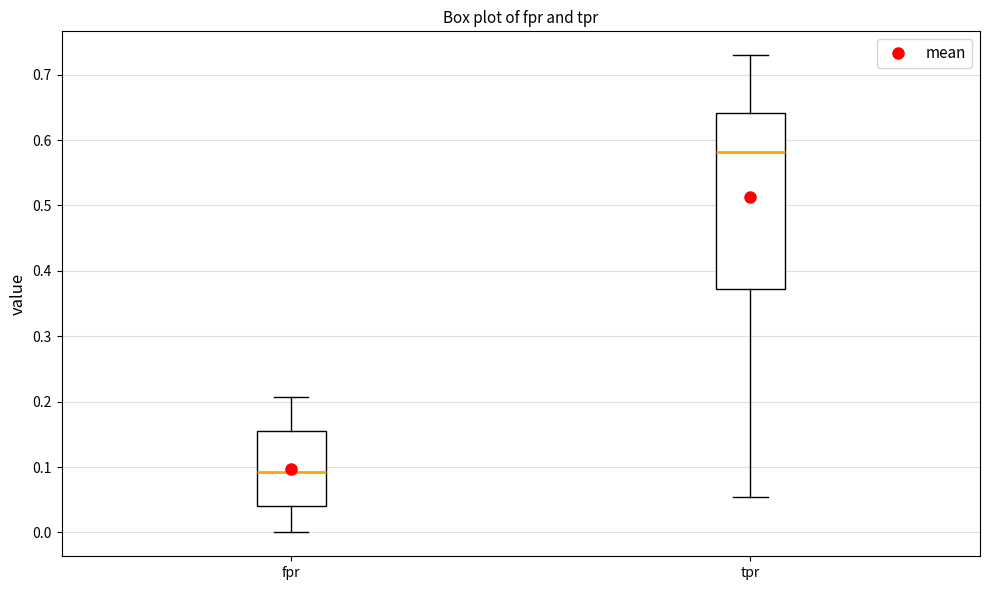

Comparing the boxes themselves (not the whiskers), which one is the tallest?

tpr